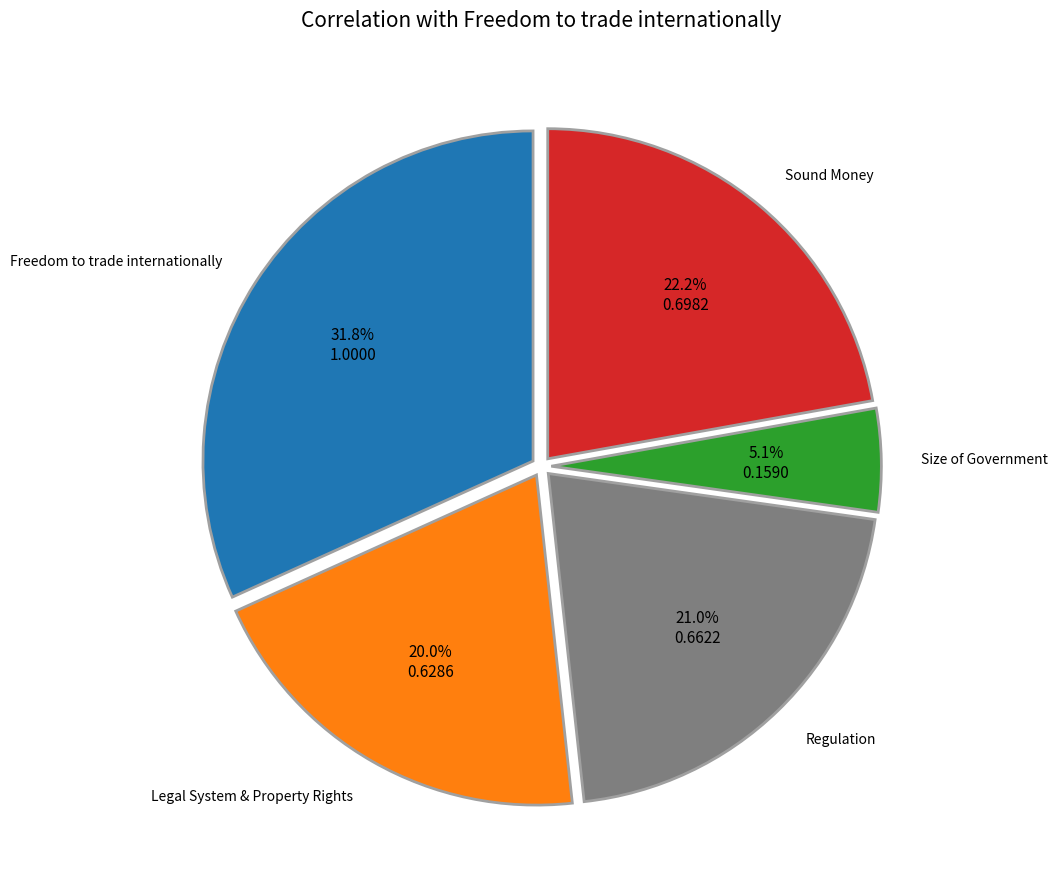

Is there a majority slice in this chart?

No